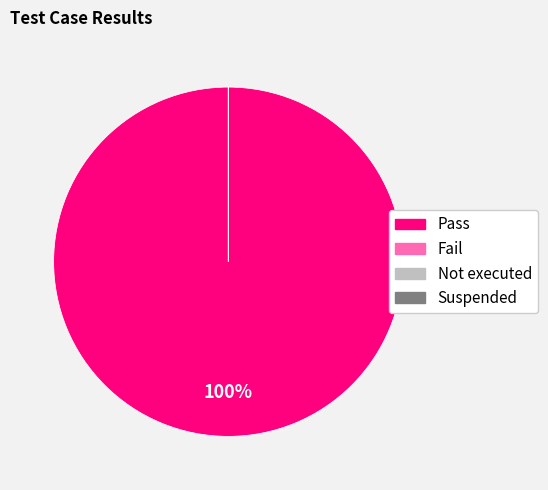

How many segments does this pie chart have?

4